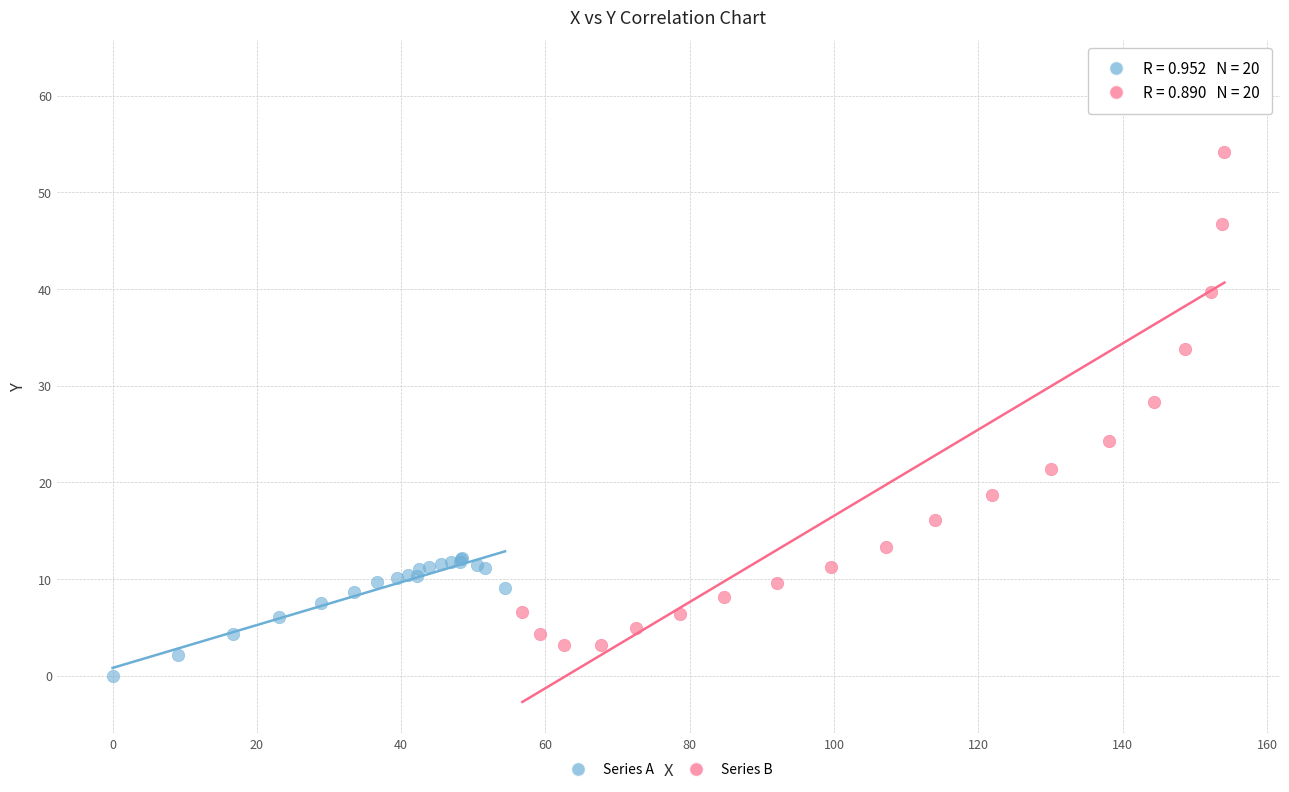

Which series has the largest Y range (max minus min)?

Series B